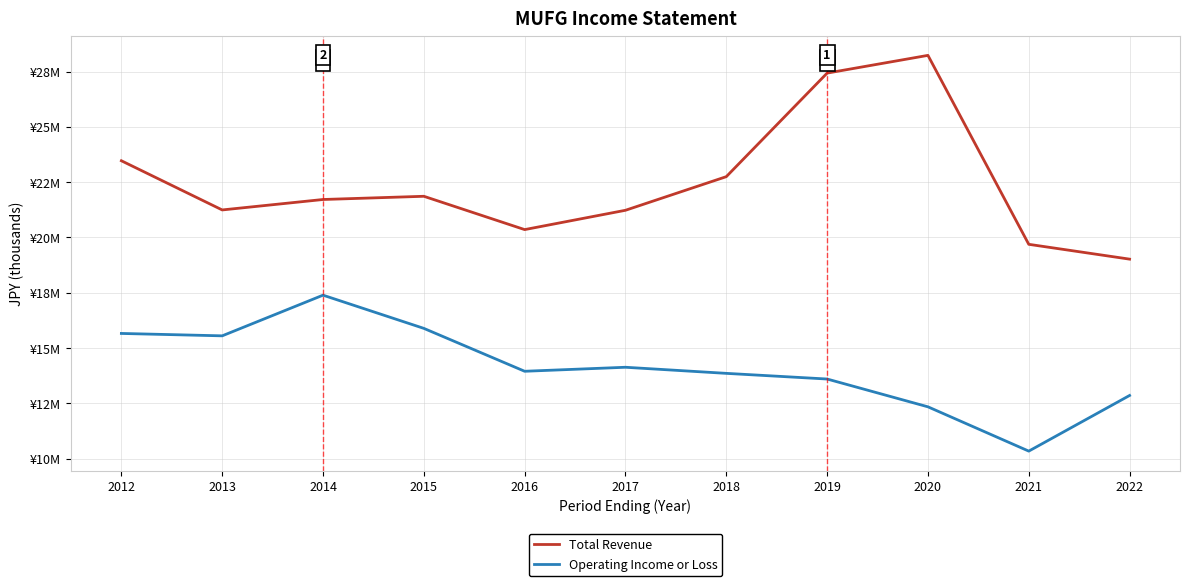

Which category has the highest value across all series?

2020